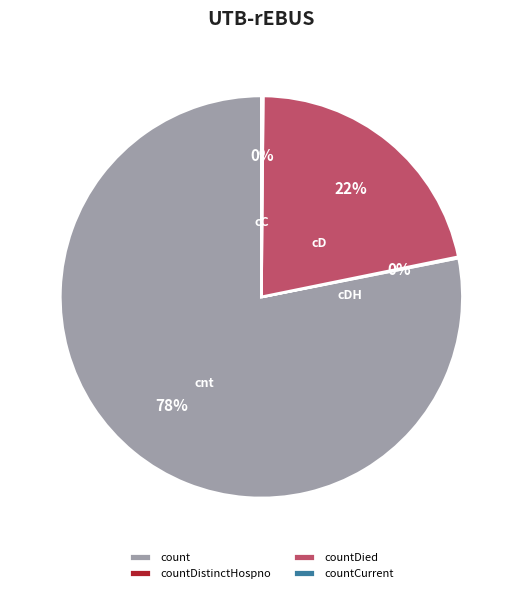

Is it true that count is 92% of the pie?

False